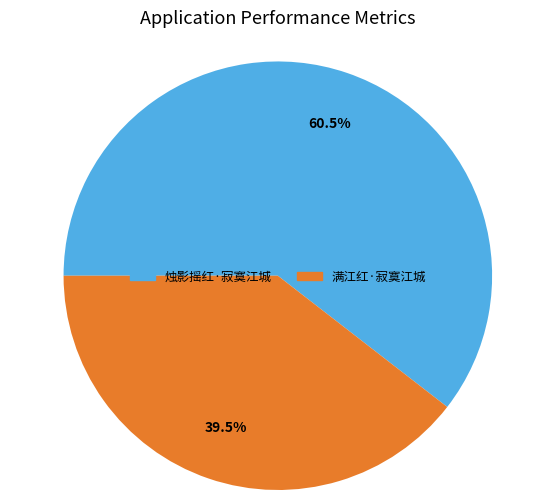

Which has a higher value, 烛影摇红·寂寞江城 or 满江红·寂寞江城?

烛影摇红·寂寞江城